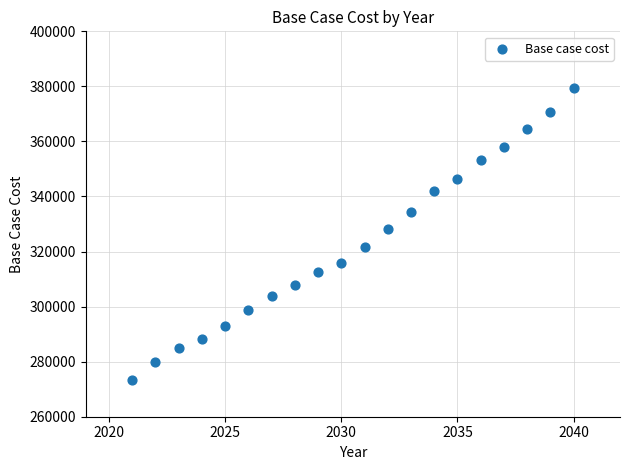

What is the range of Y values (max minus min)?

105994.6